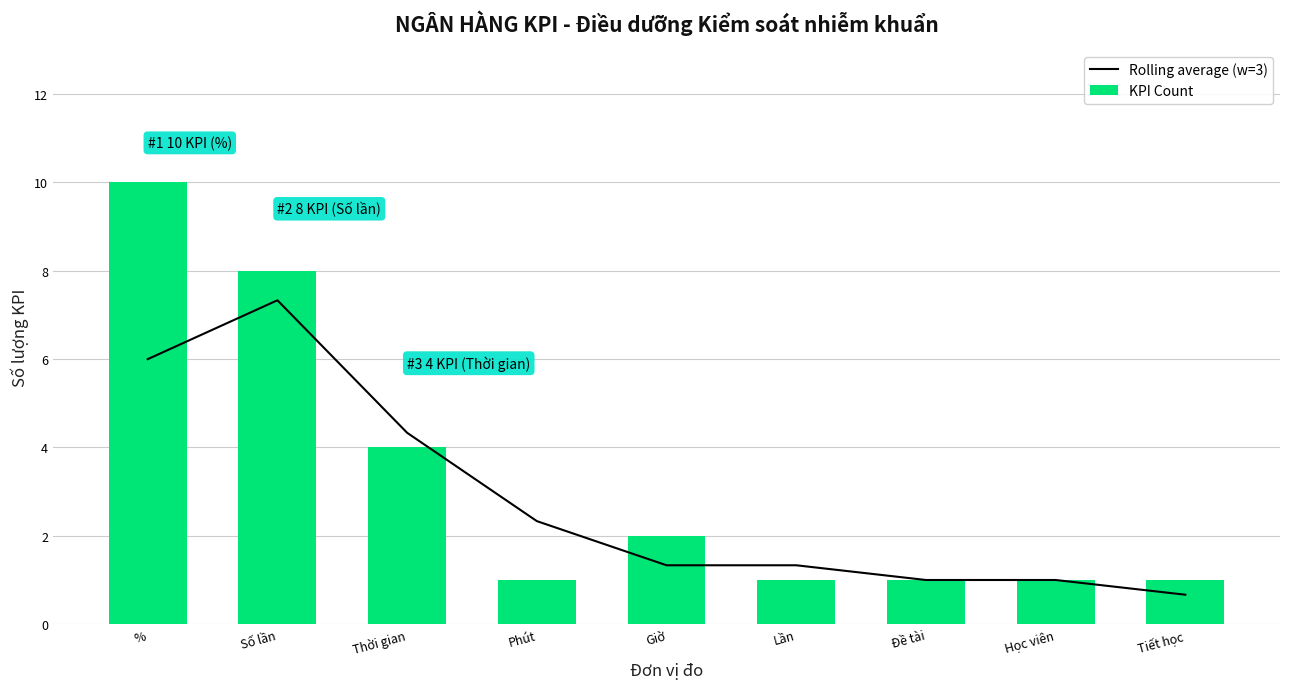

What is the difference between the maximum and minimum values in the KPI Count series?

9